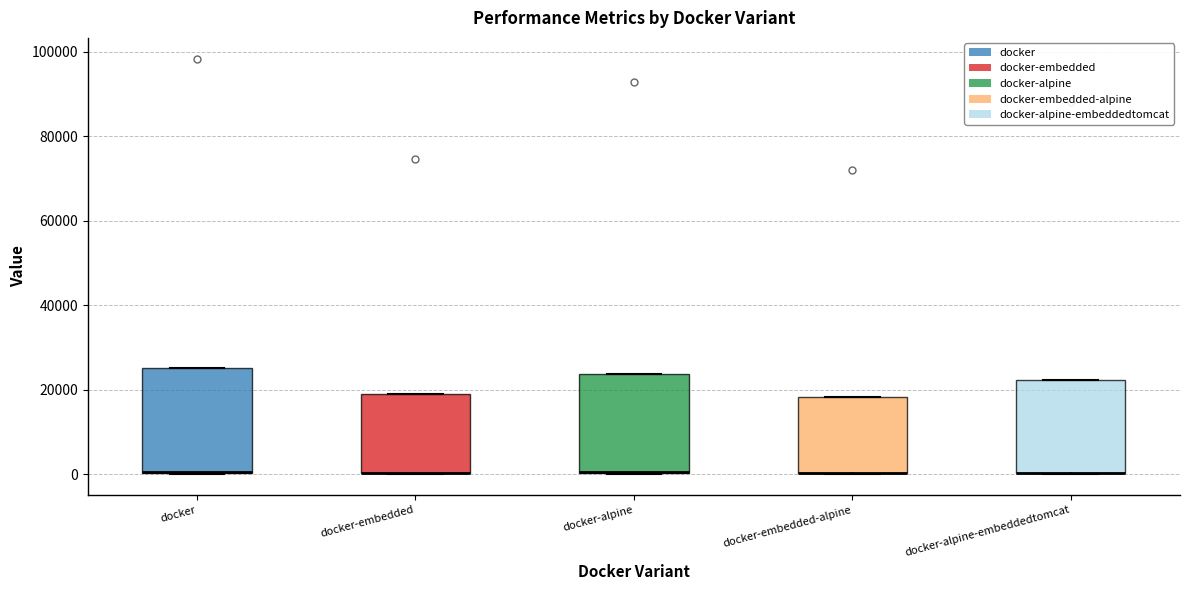

Reading left to right, transcribe this box plot: for each box, give where its median line is, the range the box spans, and where its two whiskers end, as read against the y-axis. The values are not printed on the chart, so give them approximately, as read against the axis.

docker: median 0 (drawn on the box's lower edge), box 0 to 26000, whiskers 0 to 26000
docker-embedded: median 0 (drawn on the box's lower edge), box 0 to 20000, whiskers 0 to 20000
docker-alpine: median 0 (drawn on the box's lower edge), box 0 to 24000, whiskers 0 to 24000
docker-embedded-alpine: median 0 (drawn on the box's lower edge), box 0 to 18000, whiskers 0 to 18000
docker-alpine-embeddedtomcat: median 0 (drawn on the box's lower edge), box 0 to 22000, whiskers 0 to 22000